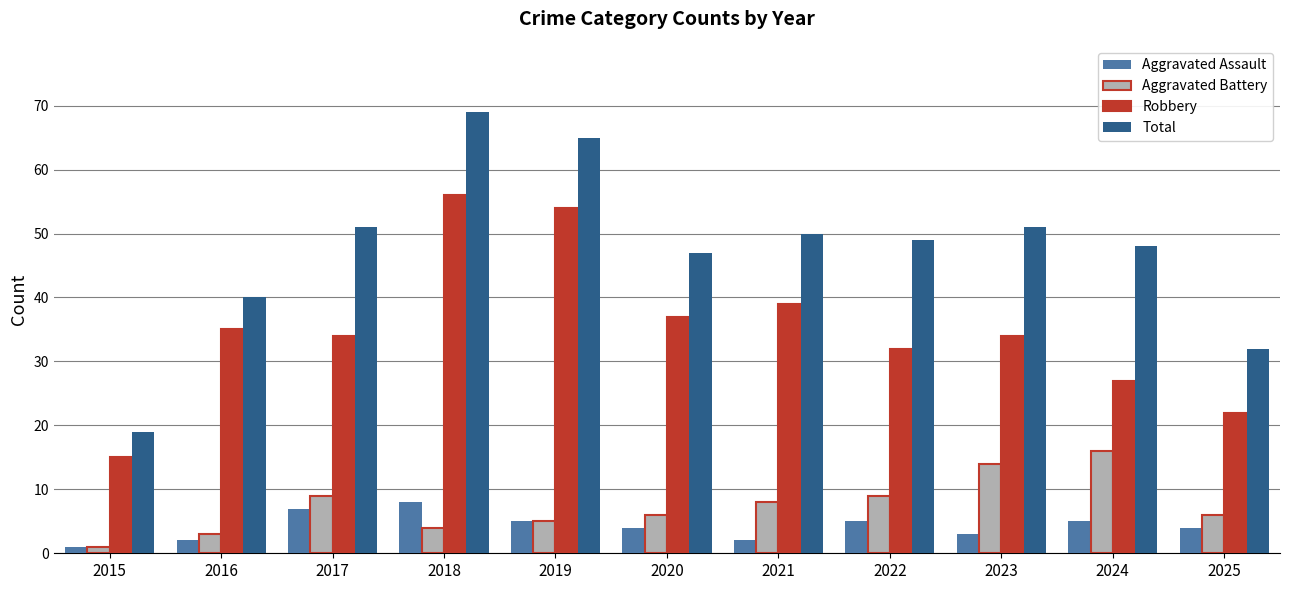

Between 2016 and 2025, which series saw the biggest shift?

Robbery